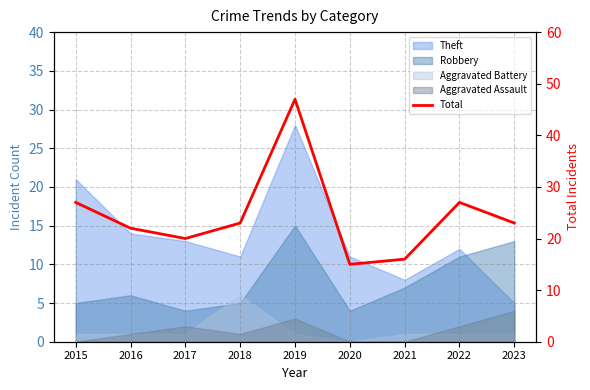

What is the sum of all values?

220